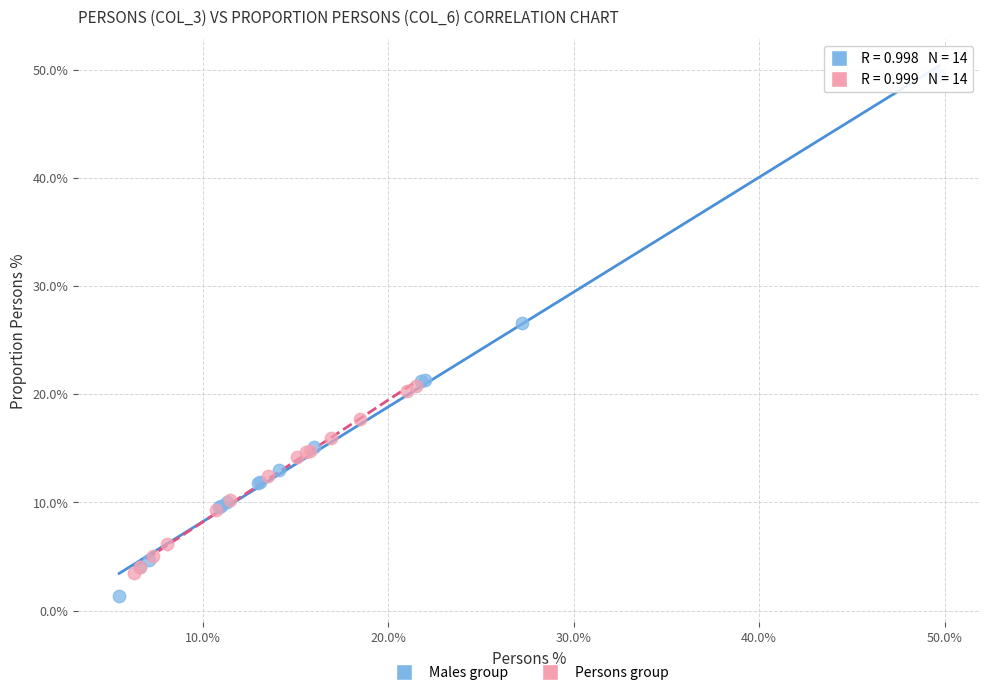

What are all the series names shown in the legend?

Males group, Persons group